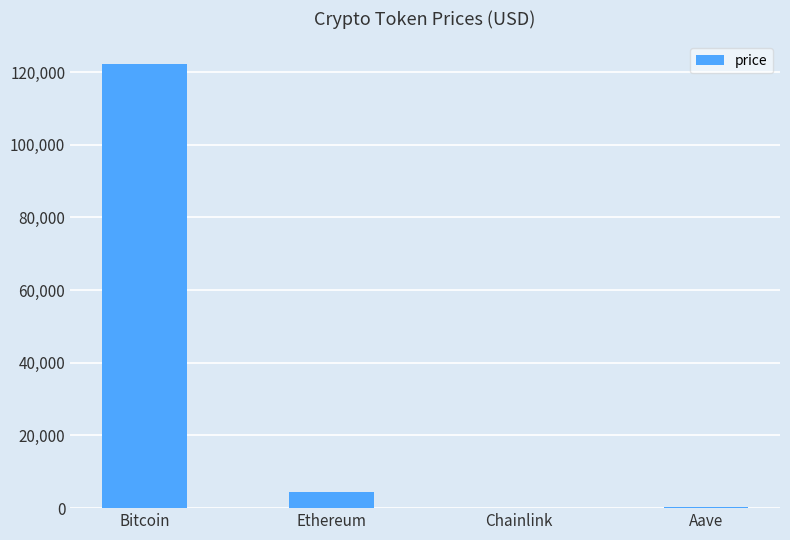

Count the number of data series in this chart.

1